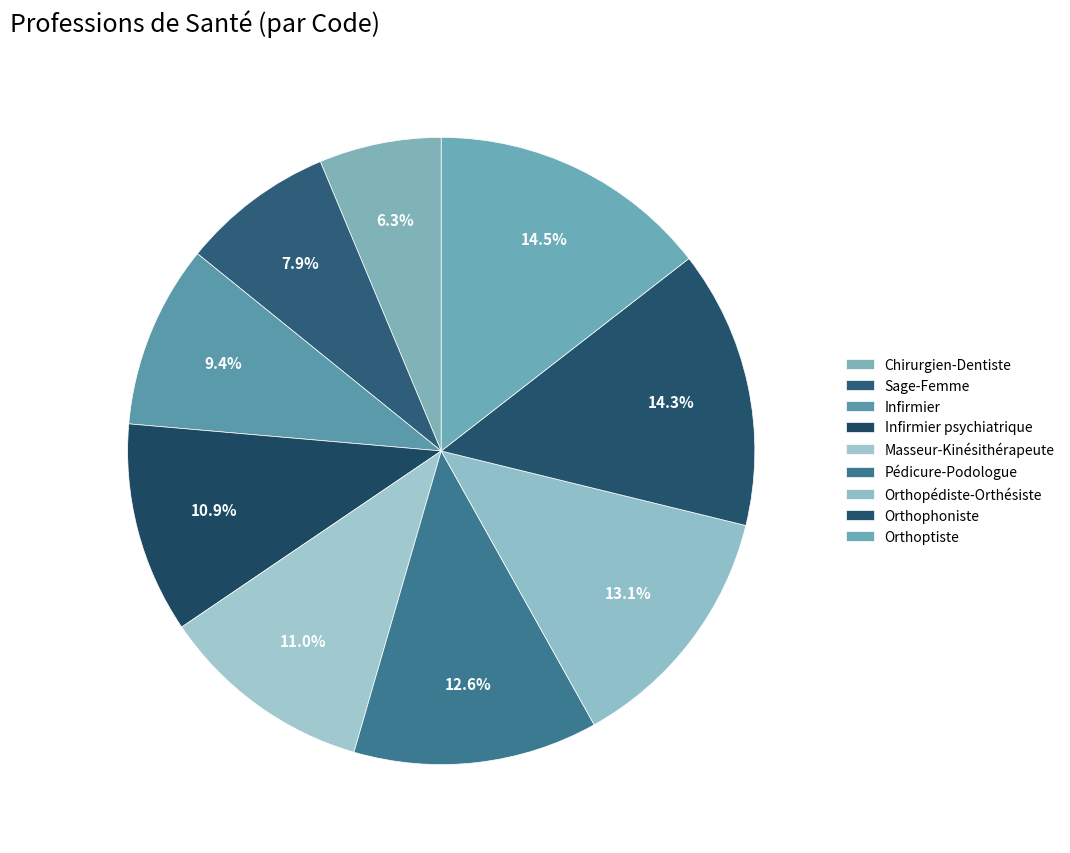

The Masseur-Kinésithérapeute slice represents 2% of the pie. True or false?

False